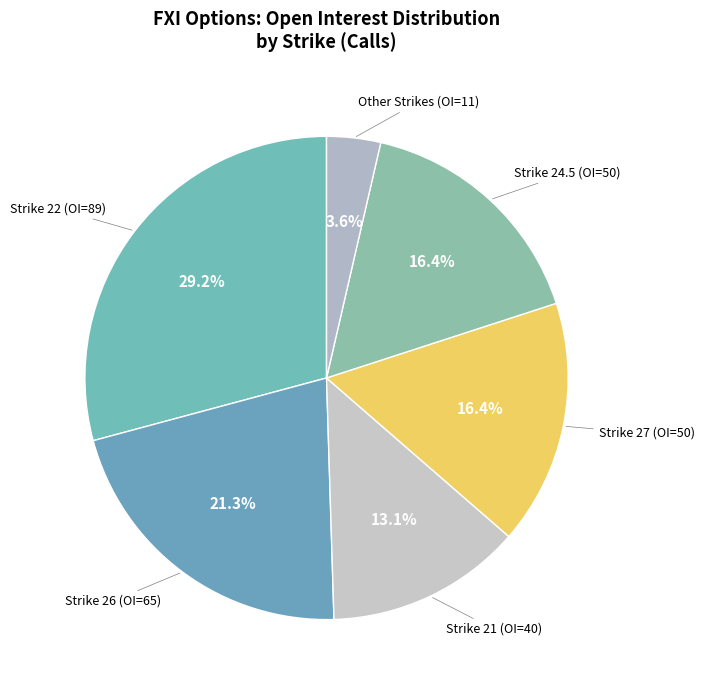

How many segments does this pie chart have?

6